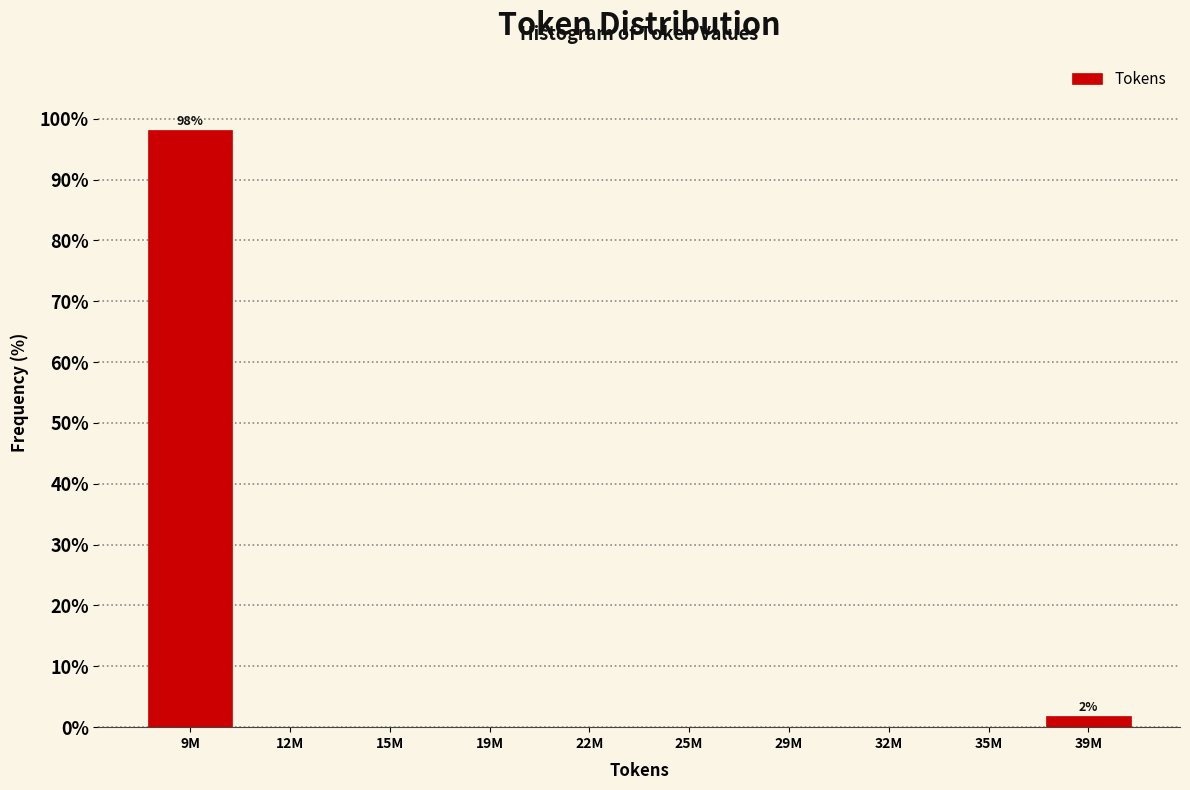

Reading left to right, extract all data points from this chart.

9M=98.1	12M=0.0	15M=0.0	19M=0.0	22M=0.0	25M=0.0	29M=0.0	32M=0.0	35M=0.0	39M=1.9